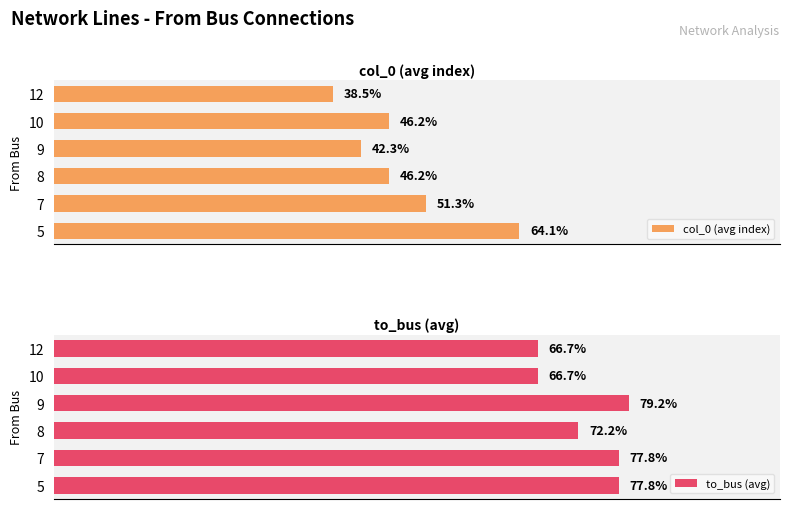

Is the value of to_bus (avg) at 100 greater than the value of col_0 (avg index) at 60?

Yes